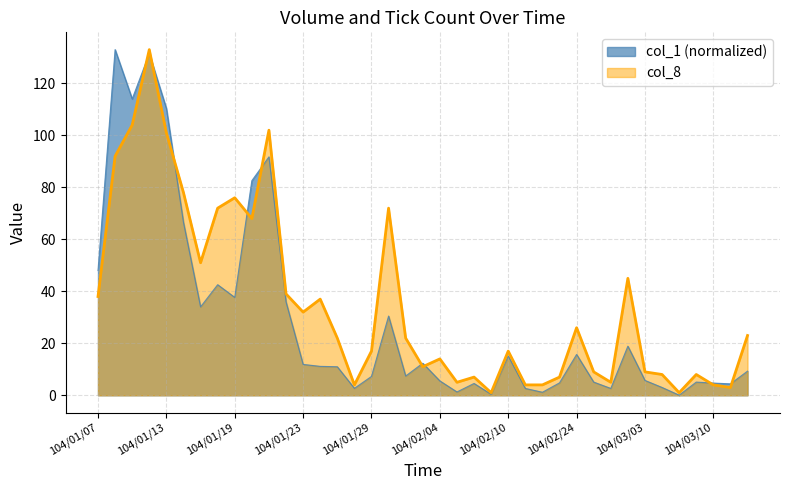

Which series changed the most between 104/01/20 and 104/01/28?

col_1